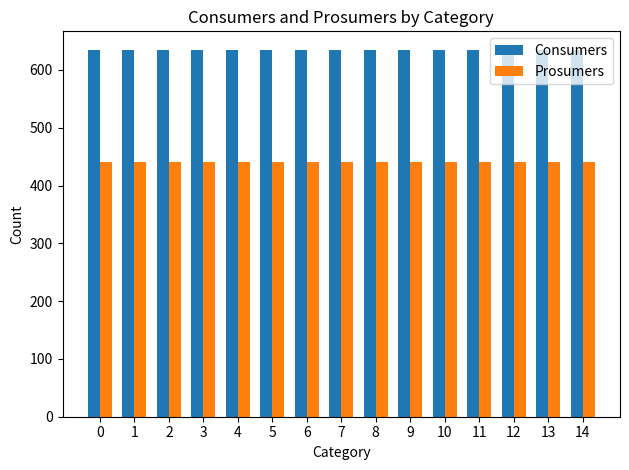

What is the difference between the highest and lowest values at 6?

195